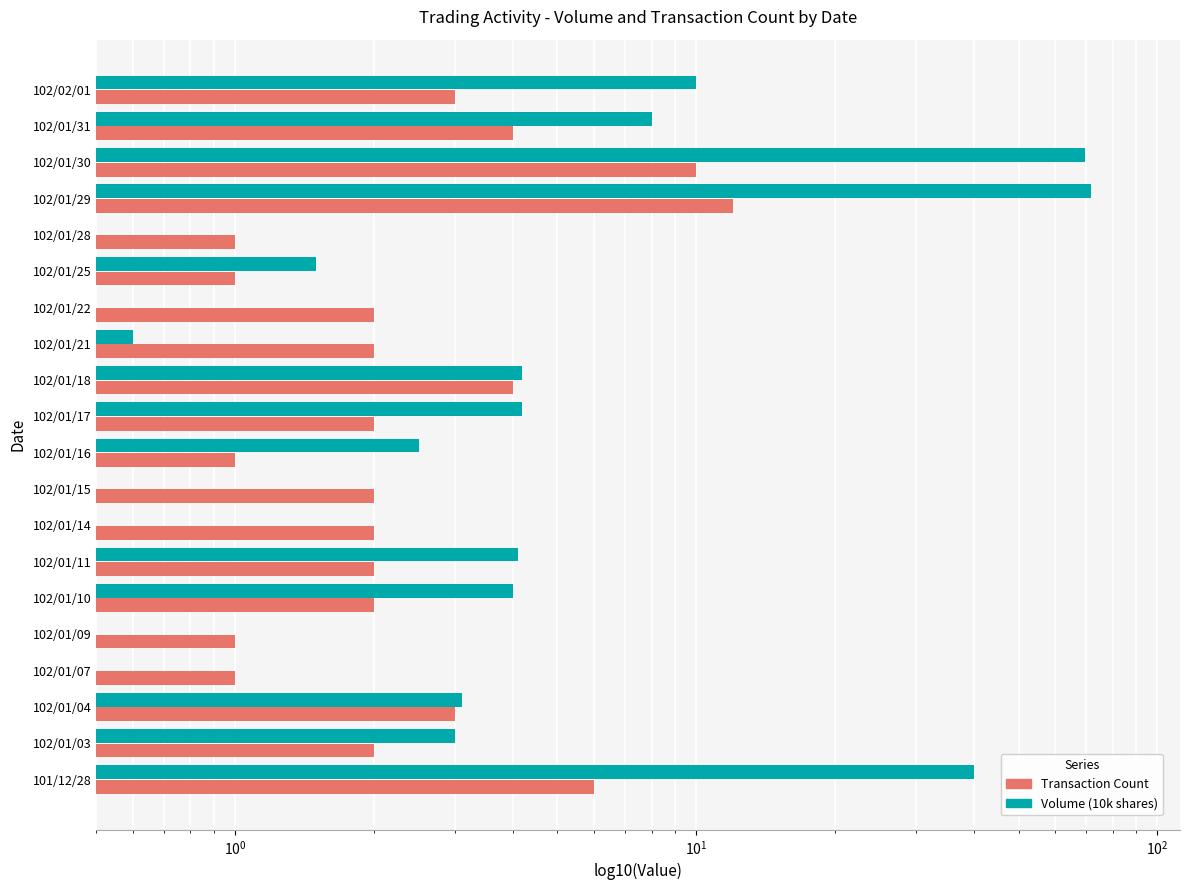

The value of Transaction Count at 102/01/04 is 3.0. True or false?

True